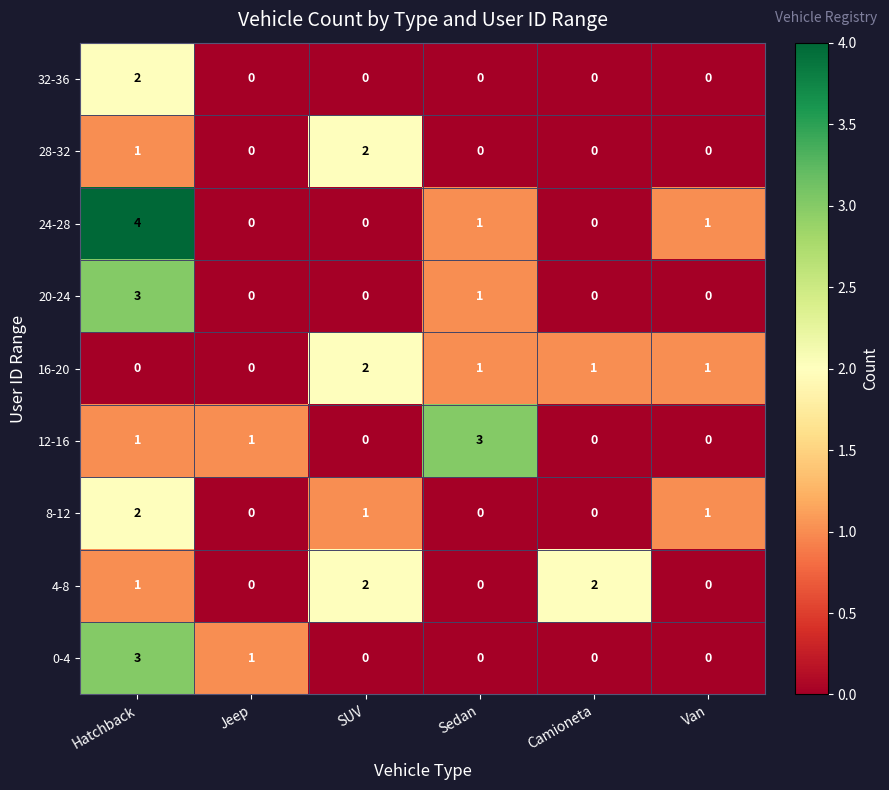

Which series has the largest total across all categories?

24-28